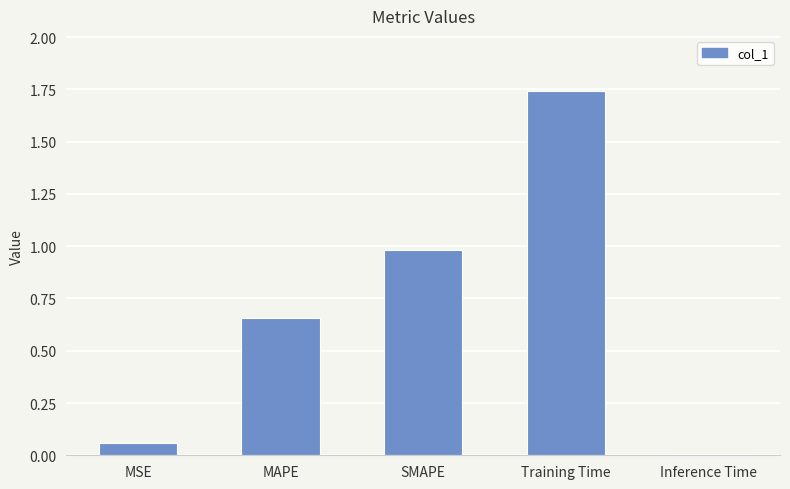

Rank the categories by value from lowest to highest.

Inference Time, MSE, MAPE, SMAPE, Training Time